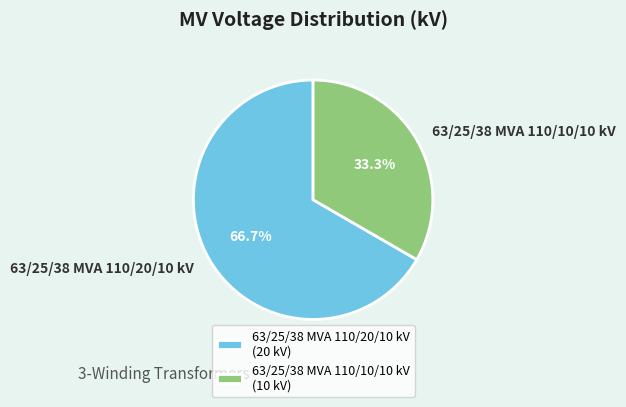

Which slice is the smallest?

63/25/38 MVA 110/10/10 kV